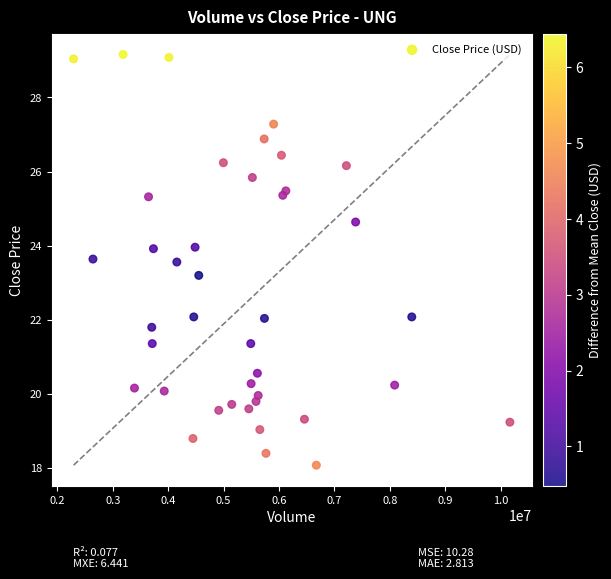

What Y value in the scatter plot is closest to 23?

23.2